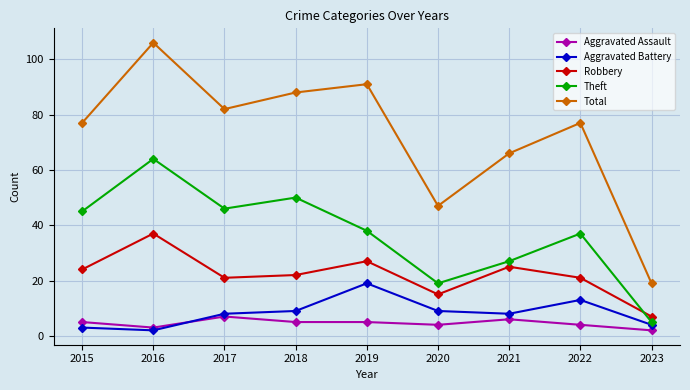

Where do Robbery and Theft first cross each other?

2022 and 2023